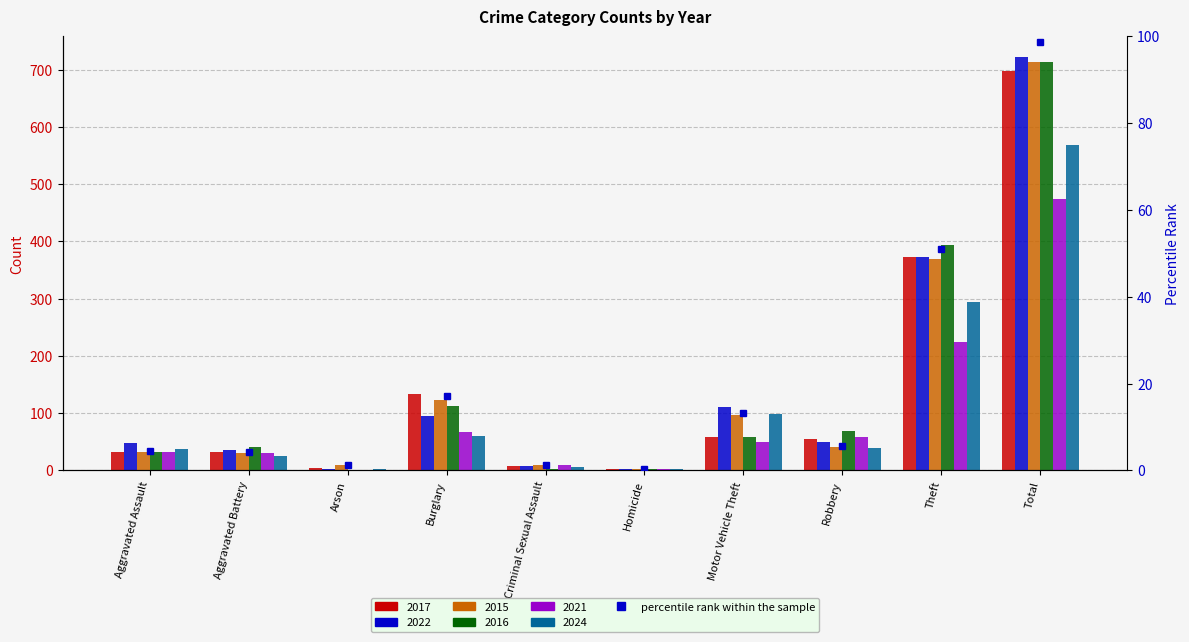

What is the total value across all series at Robbery?

314